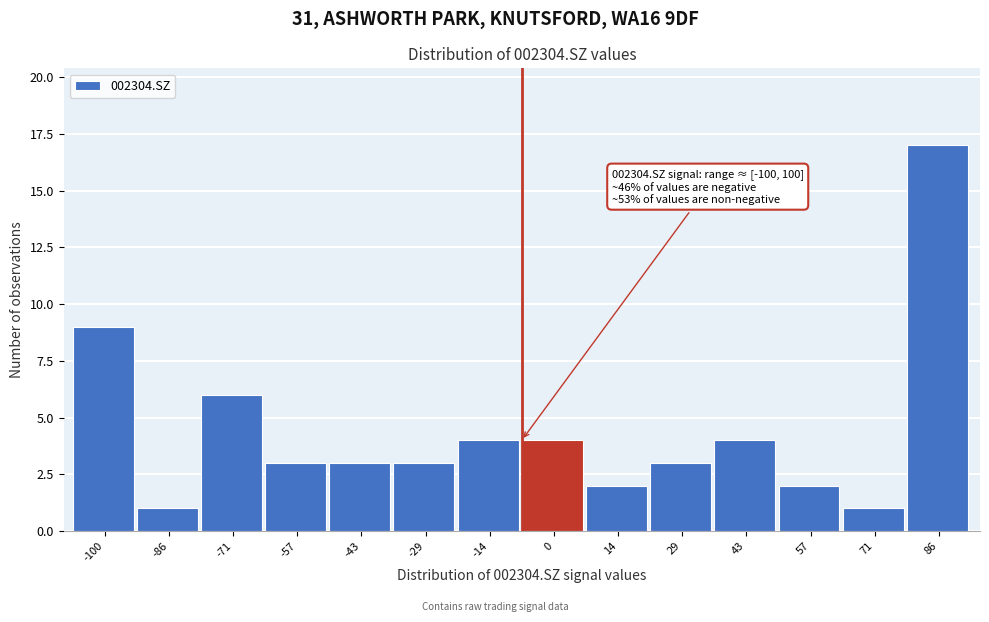

Reading right to left, list all the values displayed in this chart.

86=17	71=1	57=2	43=4	29=3	14=2	0=4	-14=4	-29=3	-43=3	-57=3	-71=6	-86=1	-100=9